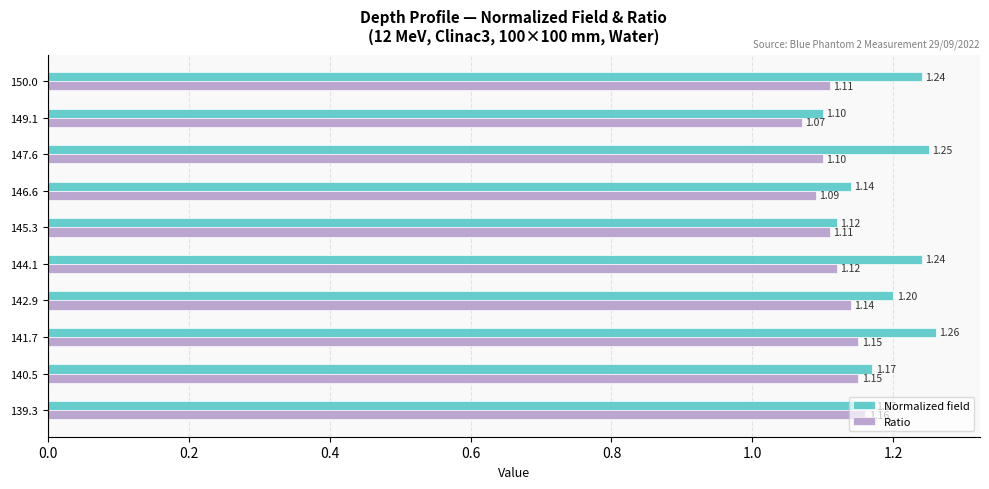

Count the Normalized field values in the range 1 to 2.

10